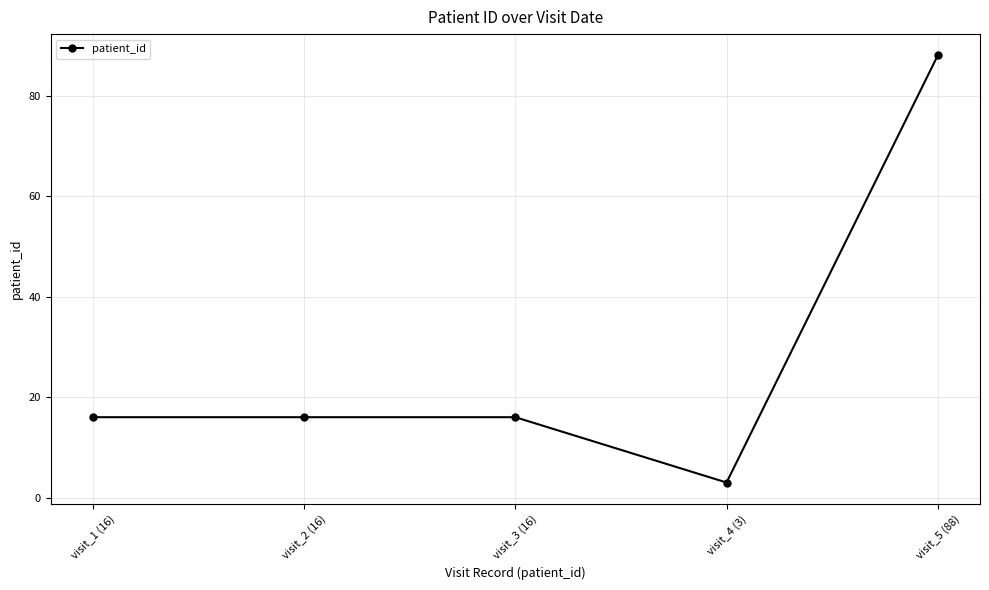

What is the value of the 2nd point from the left?

16